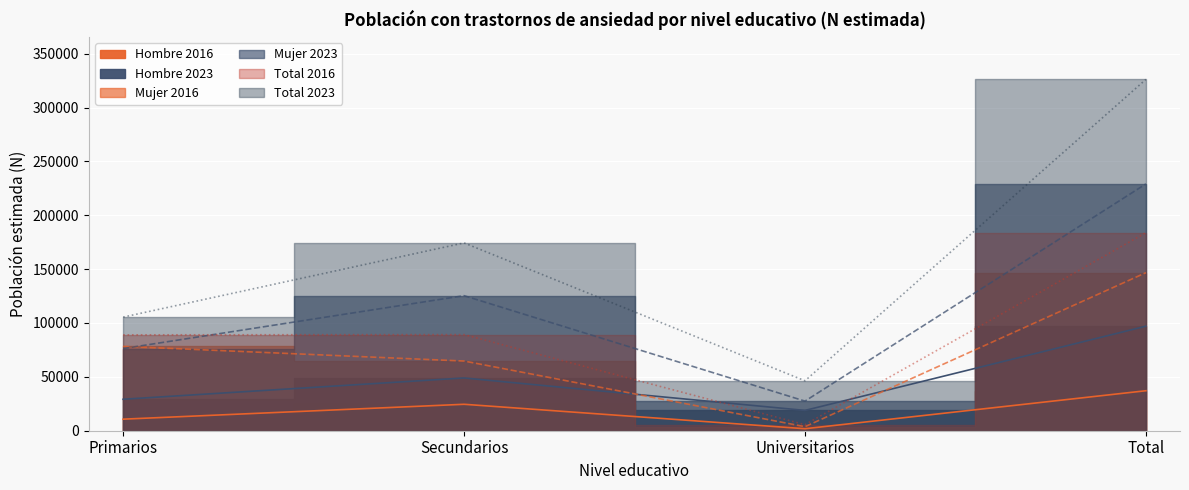

The value of Total 2016 at Universitarios is 1139. True or false?

False